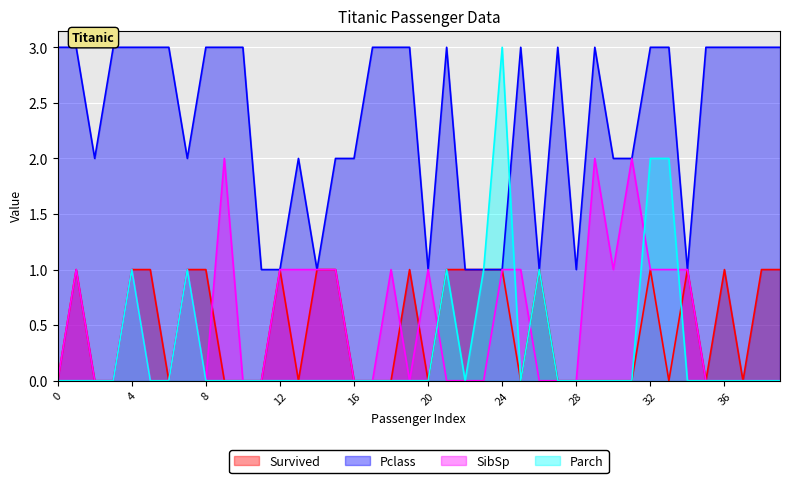

What is the difference between the Pclass values at 0 and 7?

1